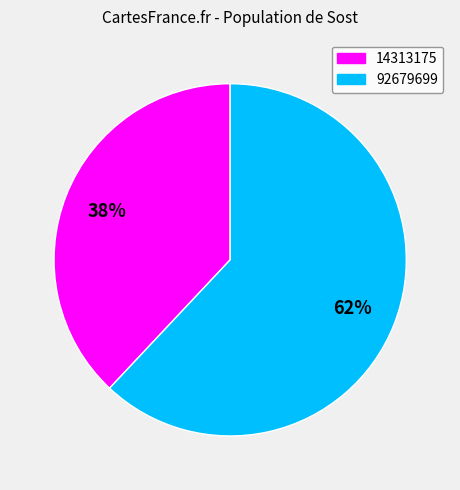

The 92679699 slice represents 56% of the pie. True or false?

False